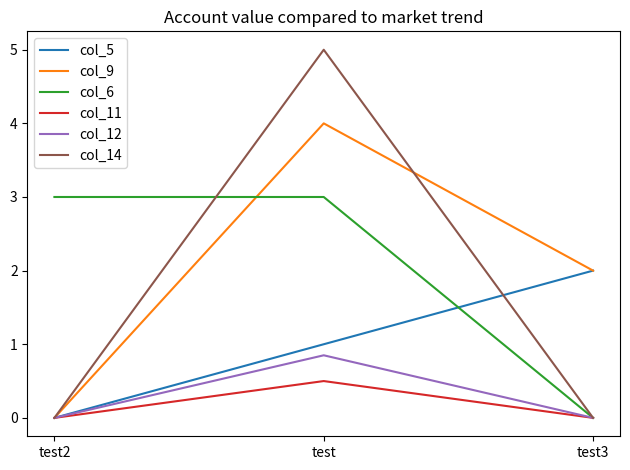

Which series changed the most between test2 and test3?

col_6